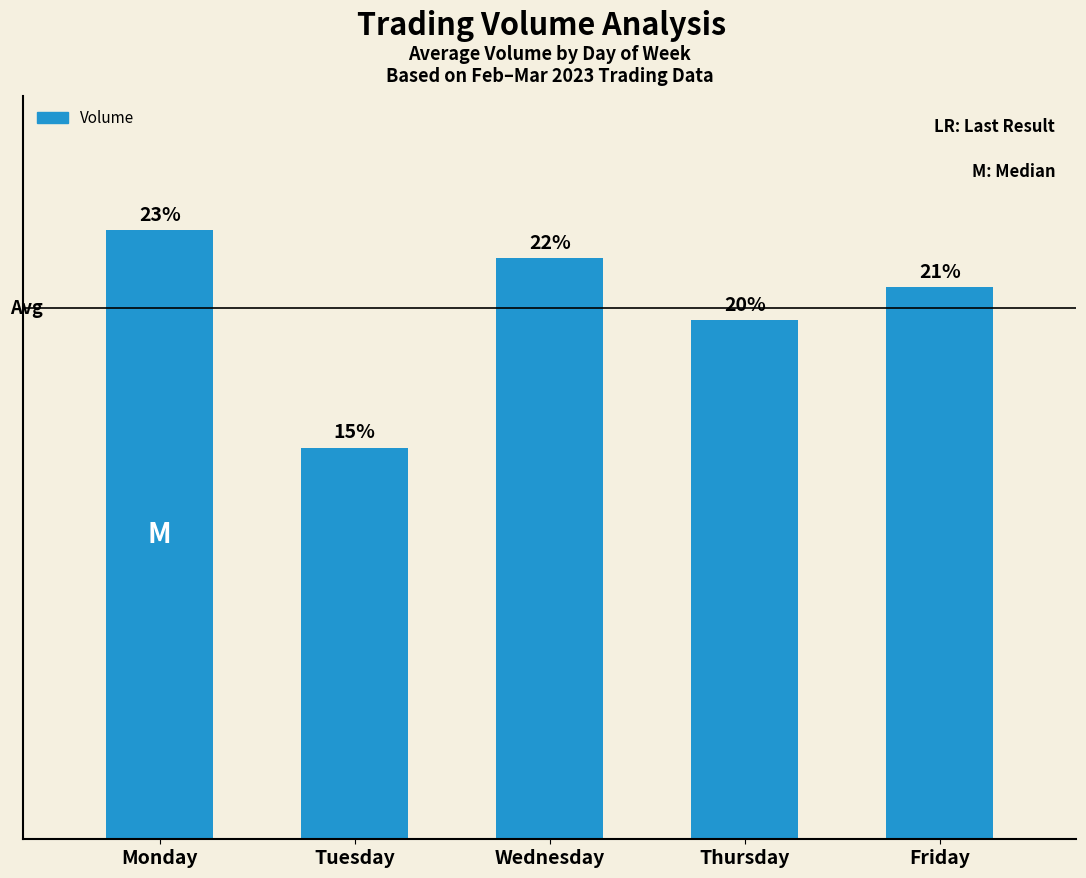

Does the chart contain any negative values?

No